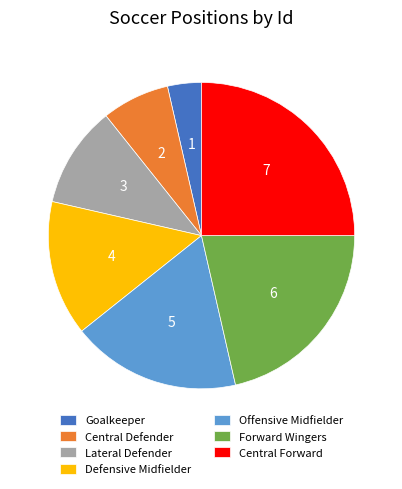

True or false: Offensive Midfielder accounts for 18% of the total.

True